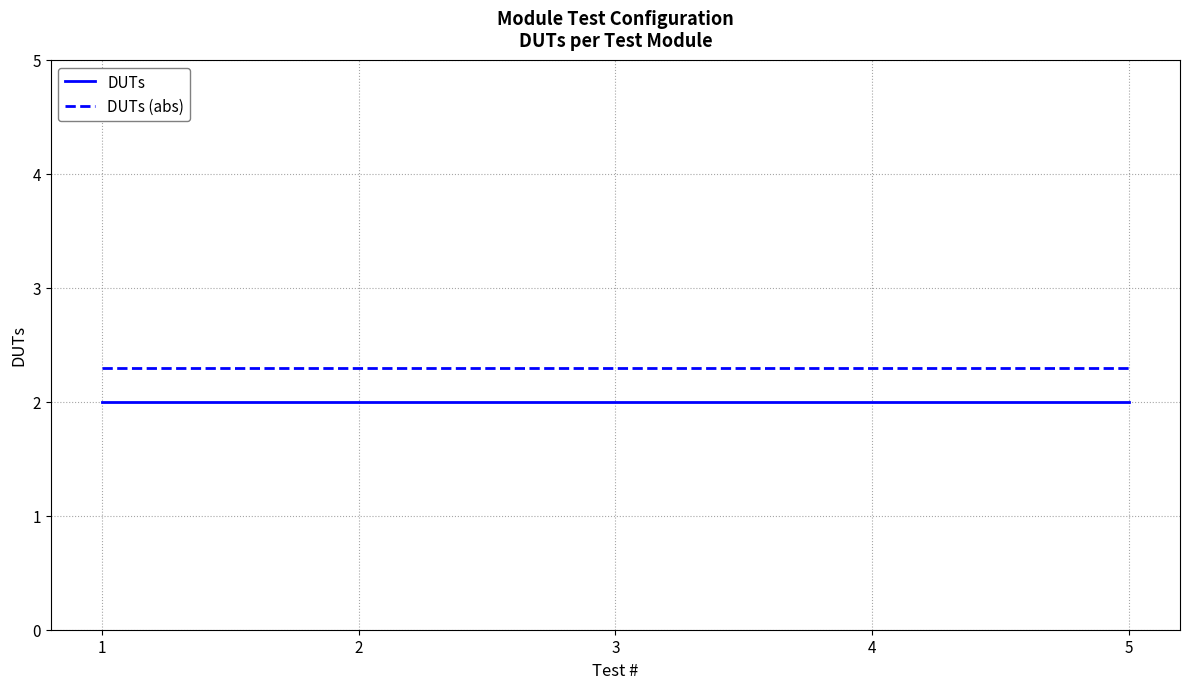

What is the lowest value of the DUTs (abs) series?

2.3